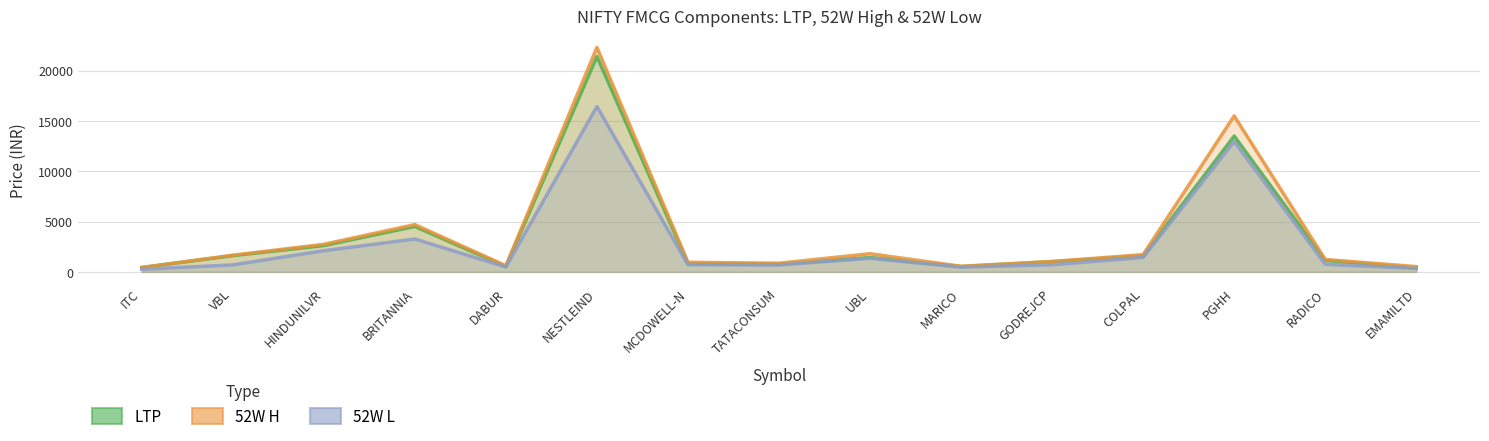

At how many categories does at least one series exceed 11191?

2